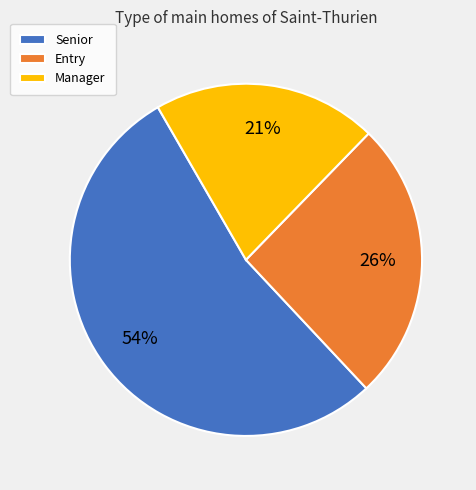

Is it true that Senior is 63% of the pie?

False